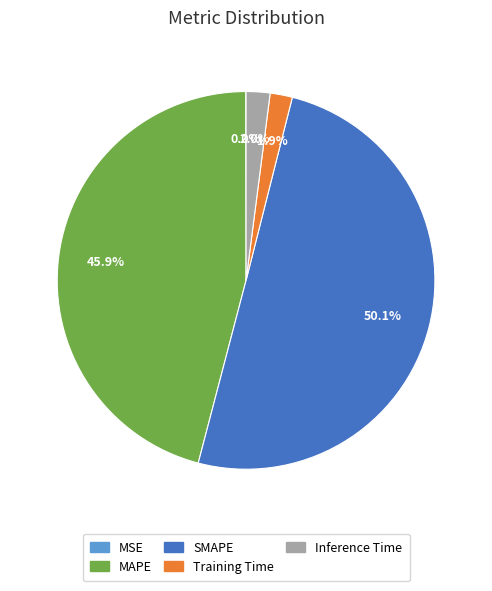

Is the sum of MAPE and Training Time greater than half?

No